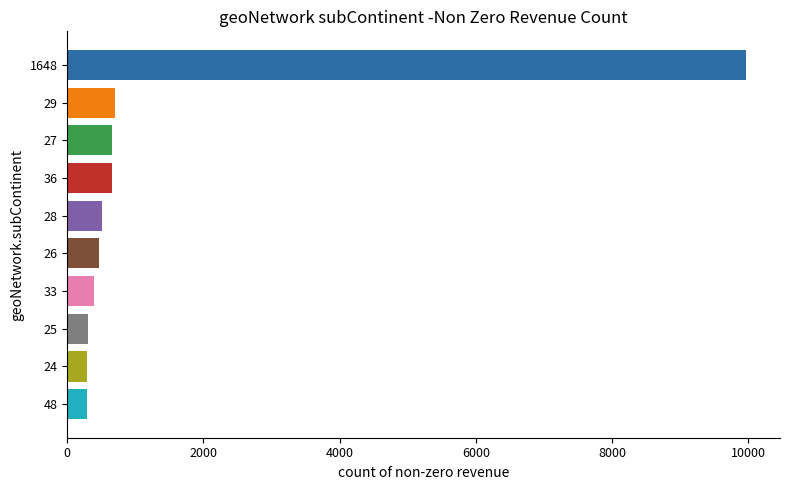

Approximately how many times larger is the value at 36 compared to 24?

2.2